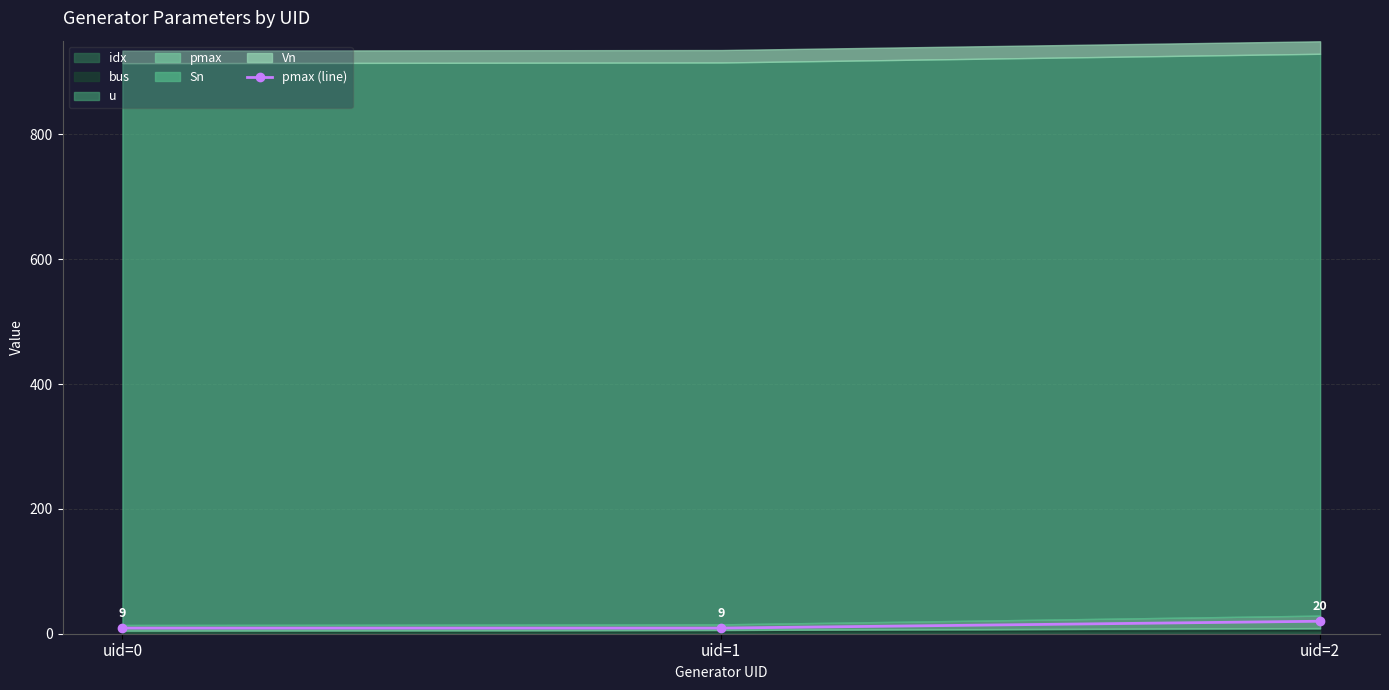

Is it true that the value at uid=1 is 9?

True